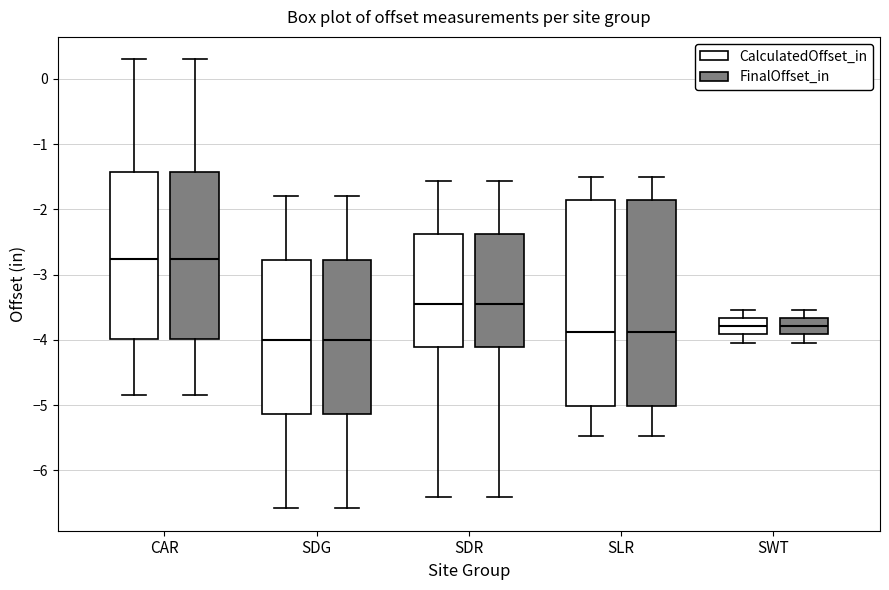

Where does the upper whisker of the box for SDR (FinalOffset_in) end on the y-axis? The values are not printed on the chart, so give them approximately, as read against the axis.

-1.6